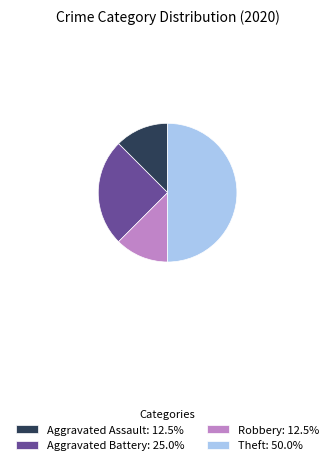

Does Aggravated Assault: 12.5% account for over 50% of the chart?

No